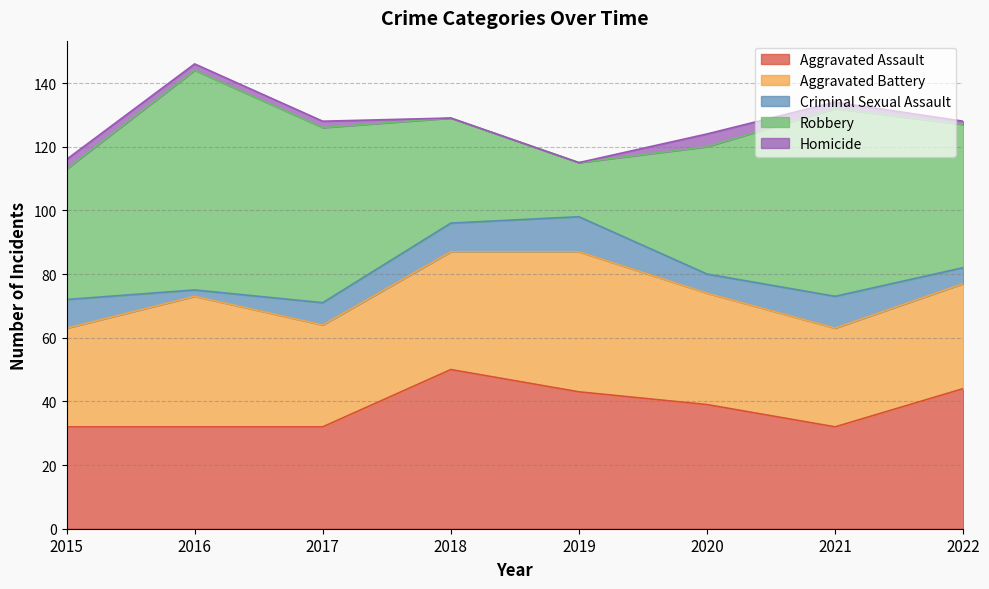

What is the difference between the Robbery values at 2016 and 2019?

52